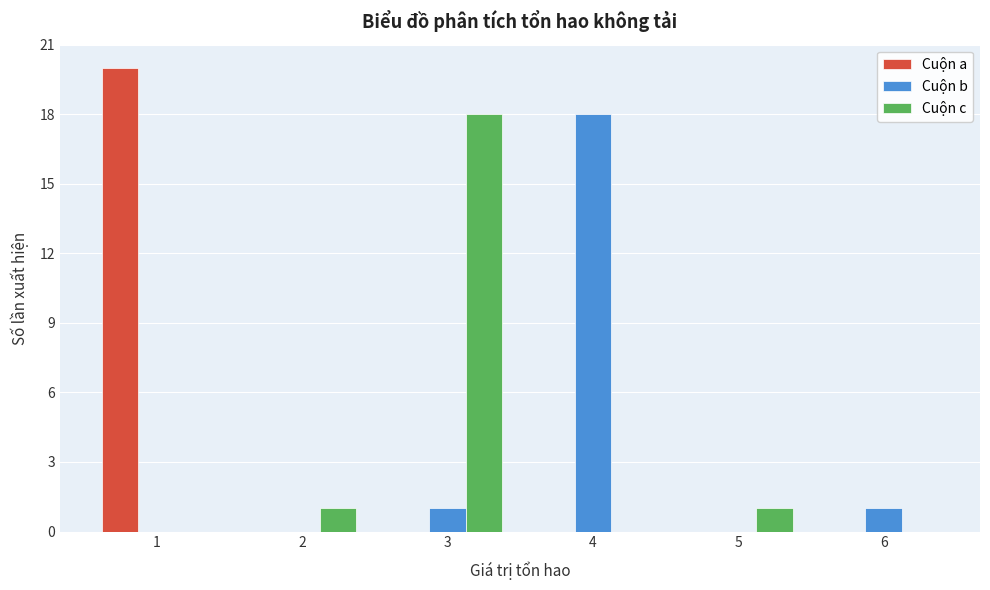

Reading left to right, transcribe this chart: for each range on the x-axis, give the height of each series' bar. The values are not printed on the chart, so give them approximately, as read against the axis.

0.5 to 1.5: Cuộn a=20	Cuộn b=0	Cuộn c=0
1.5 to 2.5: Cuộn a=0	Cuộn b=0	Cuộn c=1
2.5 to 3.5: Cuộn a=0	Cuộn b=1	Cuộn c=18
3.5 to 4.5: Cuộn a=0	Cuộn b=18	Cuộn c=0
4.5 to 5.5: Cuộn a=0	Cuộn b=0	Cuộn c=1
5.5 to 6.5: Cuộn a=0	Cuộn b=1	Cuộn c=0